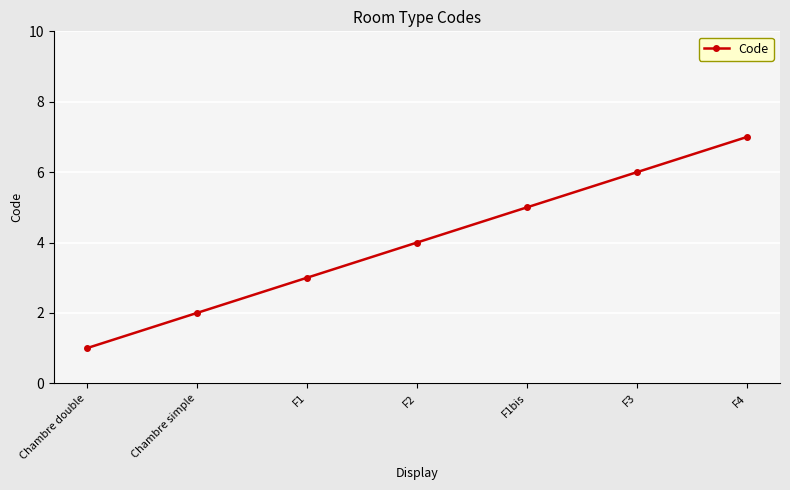

What is the label of the 3rd point from the right?

F1bis